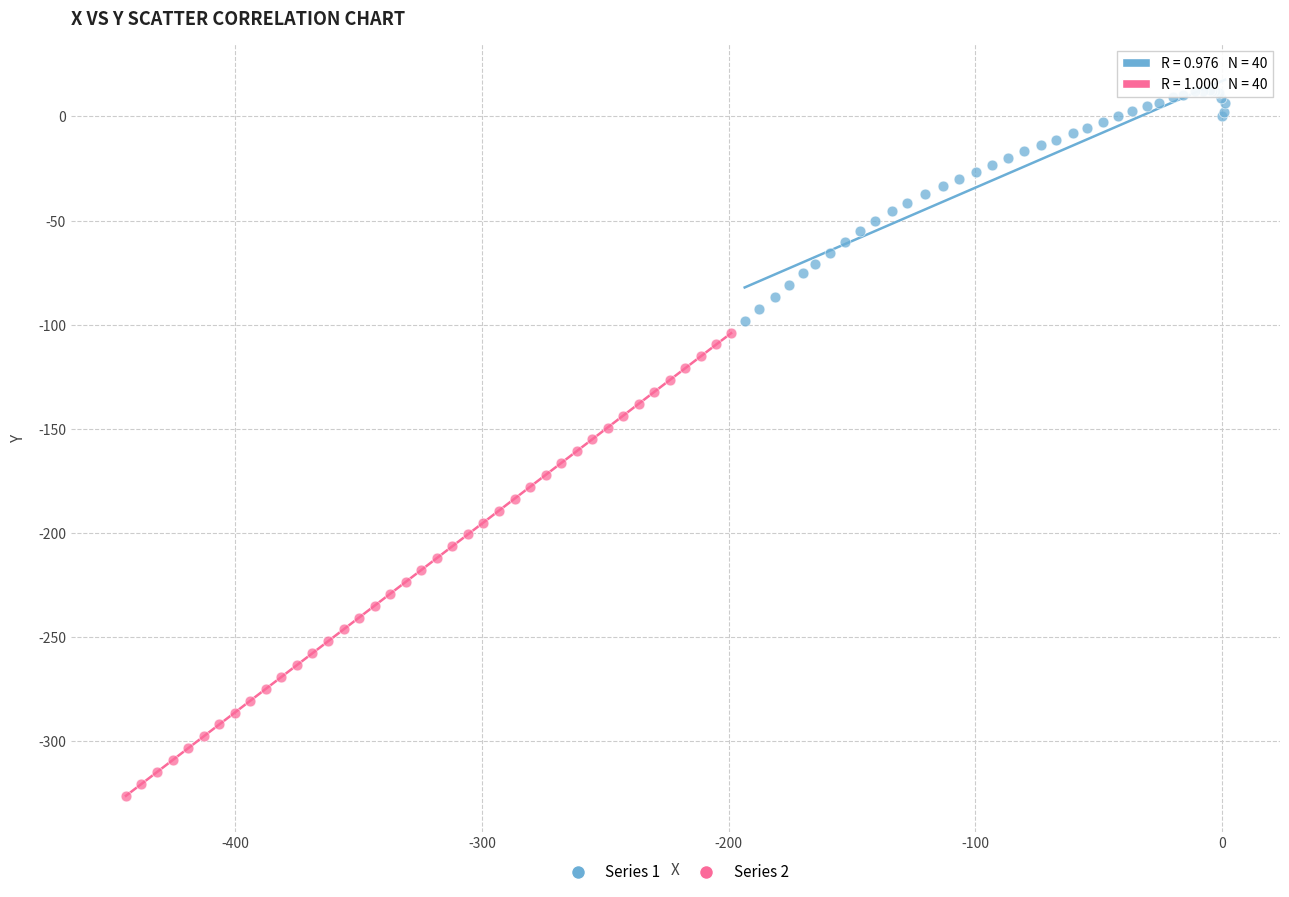

Which series has the largest Y range (max minus min)?

Series 2